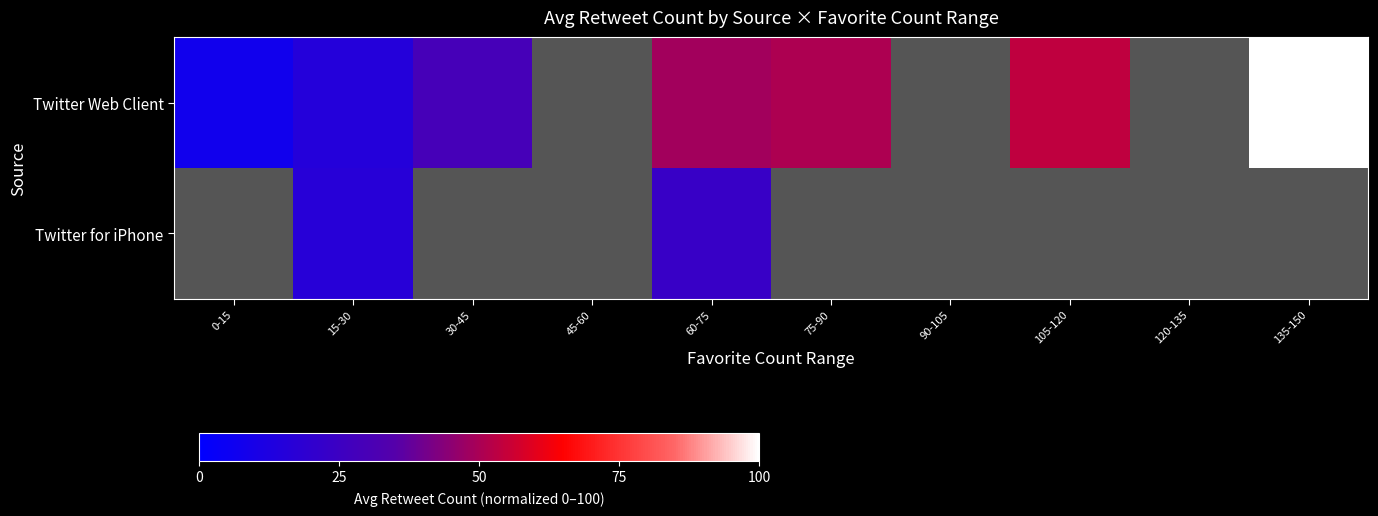

At which category does the chart reach its peak across all series?

135-150